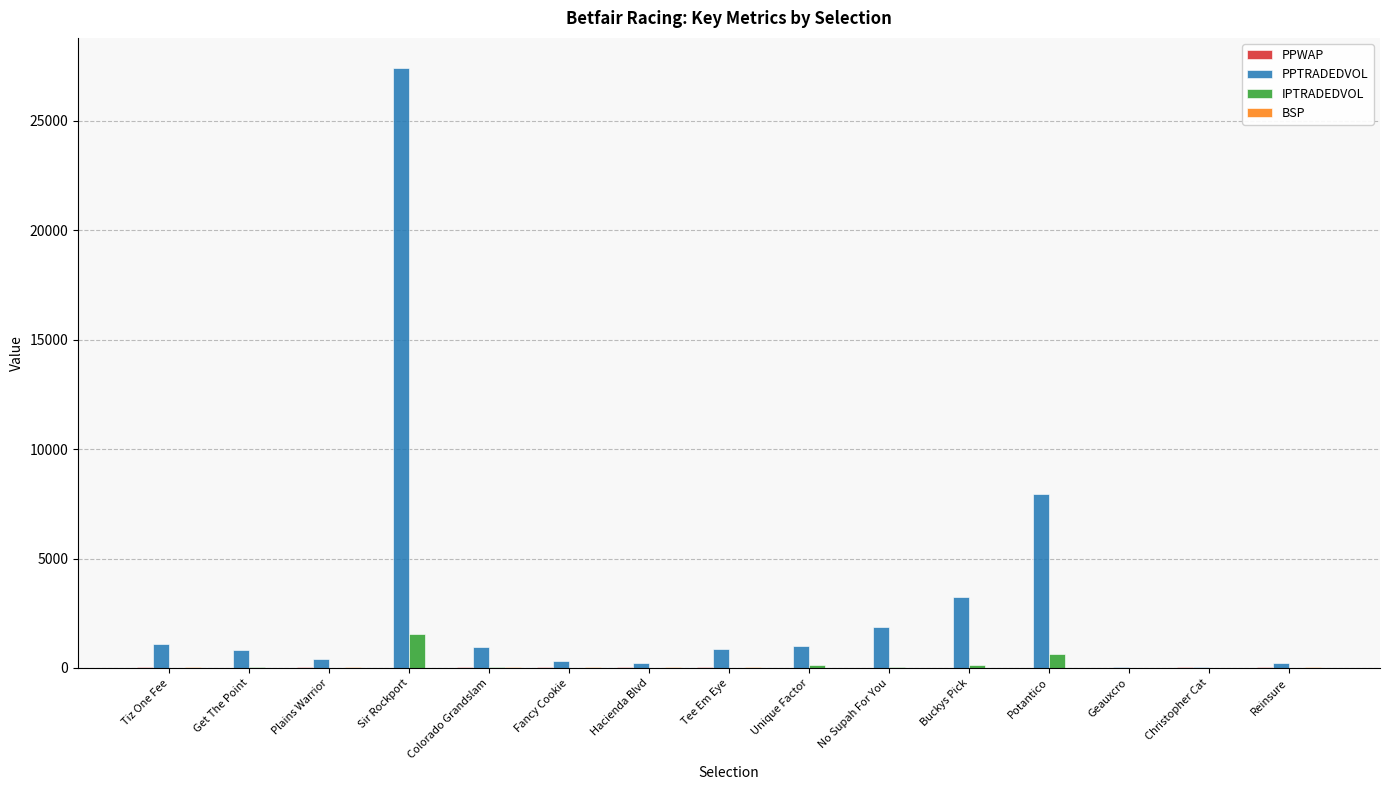

Are the bars horizontal?

No